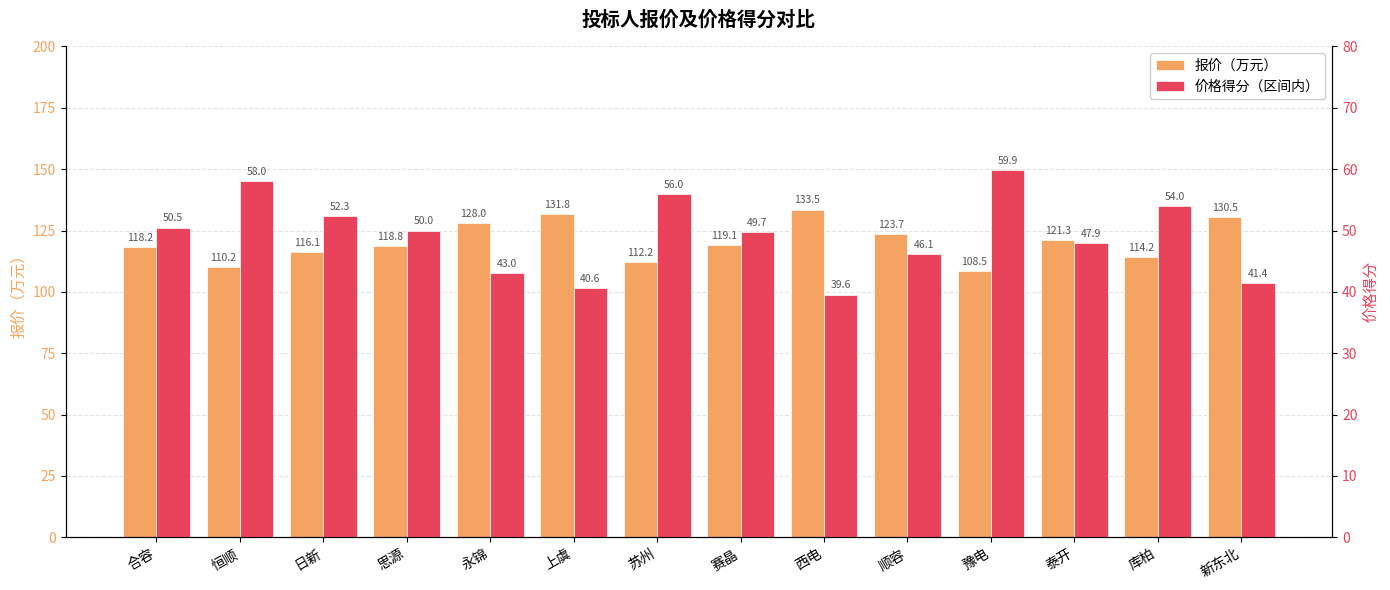

What is the maximum value shown in the chart?

133.5